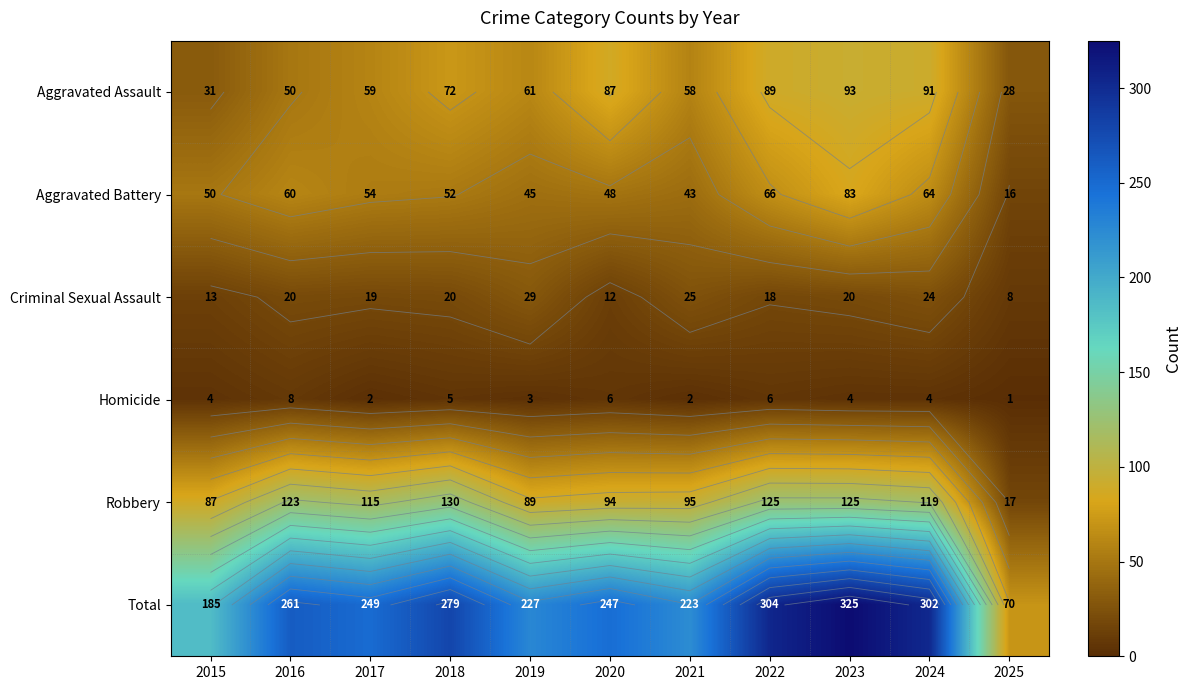

What is the maximum value for Robbery?

130